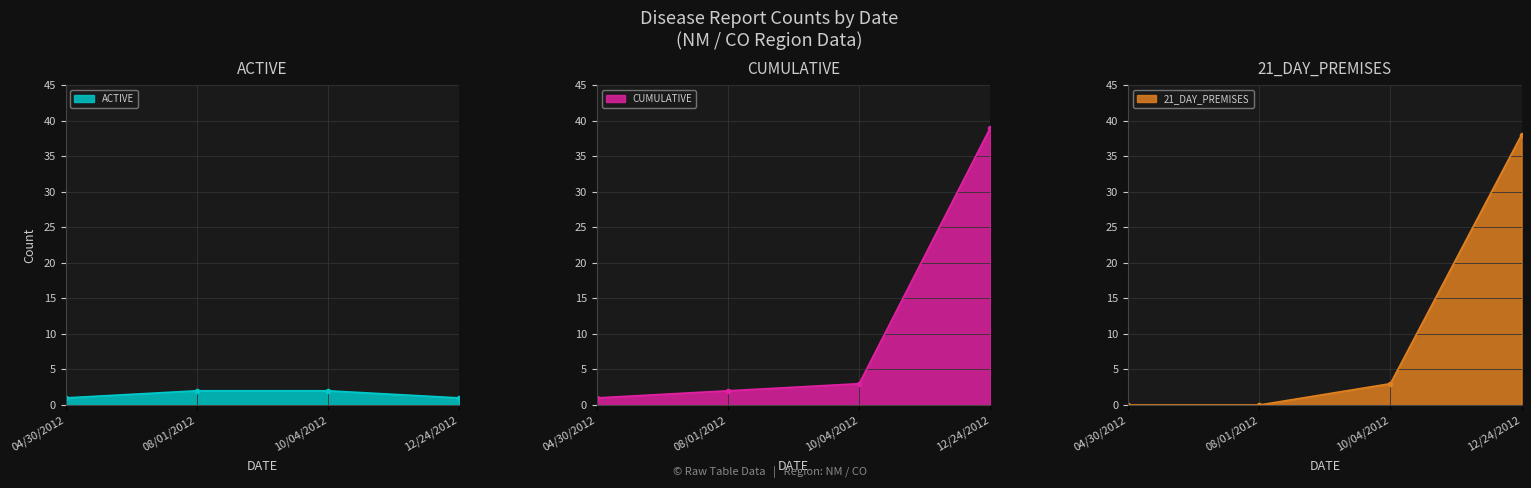

True or false: ACTIVE and 21_DAY_PREMISES intersect in this chart.

True